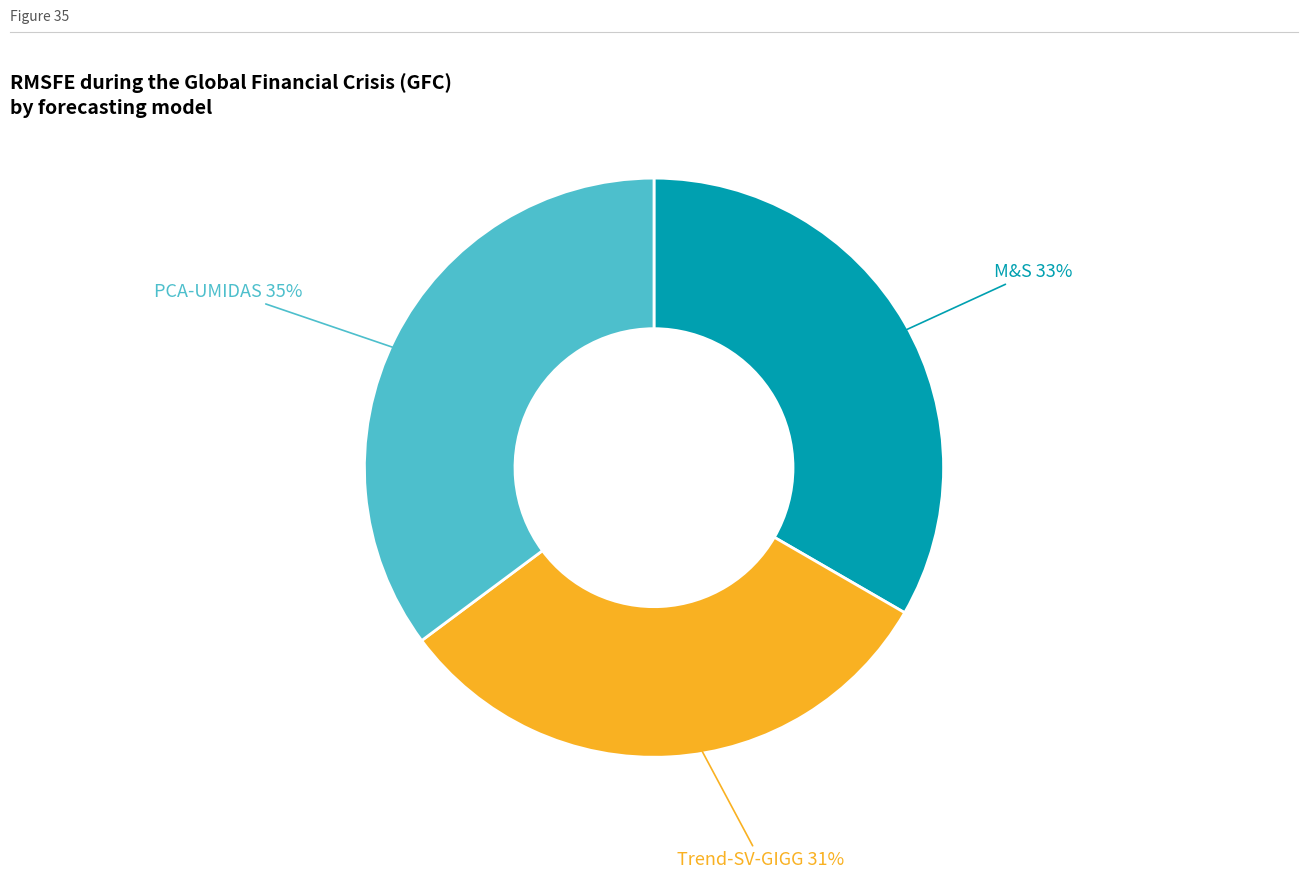

To the nearest percent, what is the average slice percentage?

33%